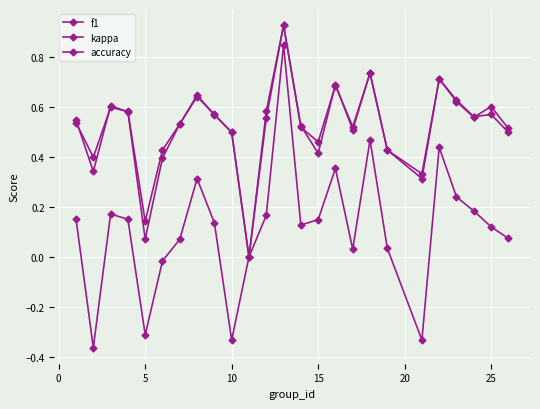

What is the value of the kappa point at the 4th from the left?

0.2